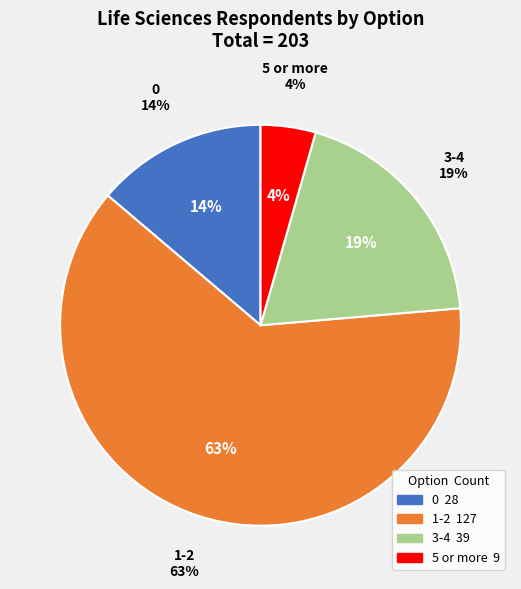

Is the sum of 1-2 and 3-4 greater than half?

Yes